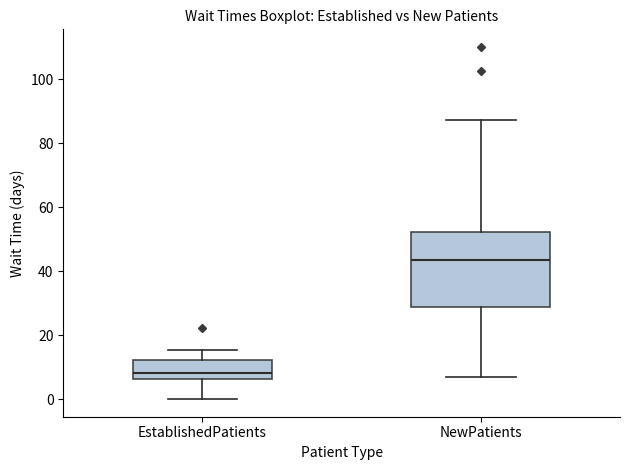

Reading left to right, read every box against the y-axis: the position of its median line, the range the box covers, and the ends of its whiskers. The values are not printed on the chart, so give them approximately, as read against the axis.

EstablishedPatients: median 8, box 6 to 12, whiskers 0 to 16
NewPatients: median 44, box 28 to 52, whiskers 6 to 88